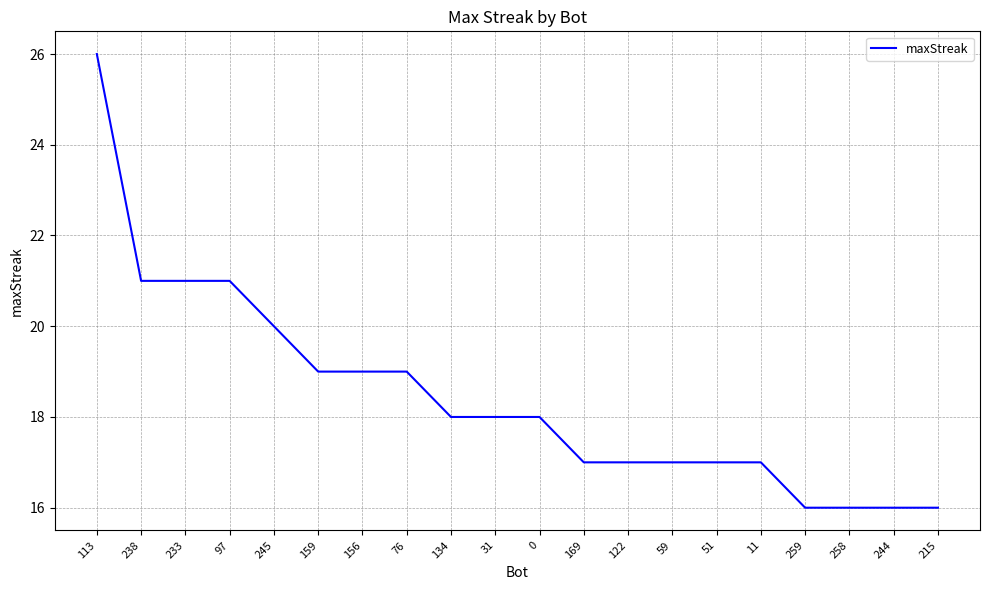

Reading right to left, extract all data points from this chart.

215=16	244=16	258=16	259=16	11=17	51=17	59=17	122=17	169=17	0=18	31=18	134=18	76=19	156=19	159=19	245=20	97=21	233=21	238=21	113=26